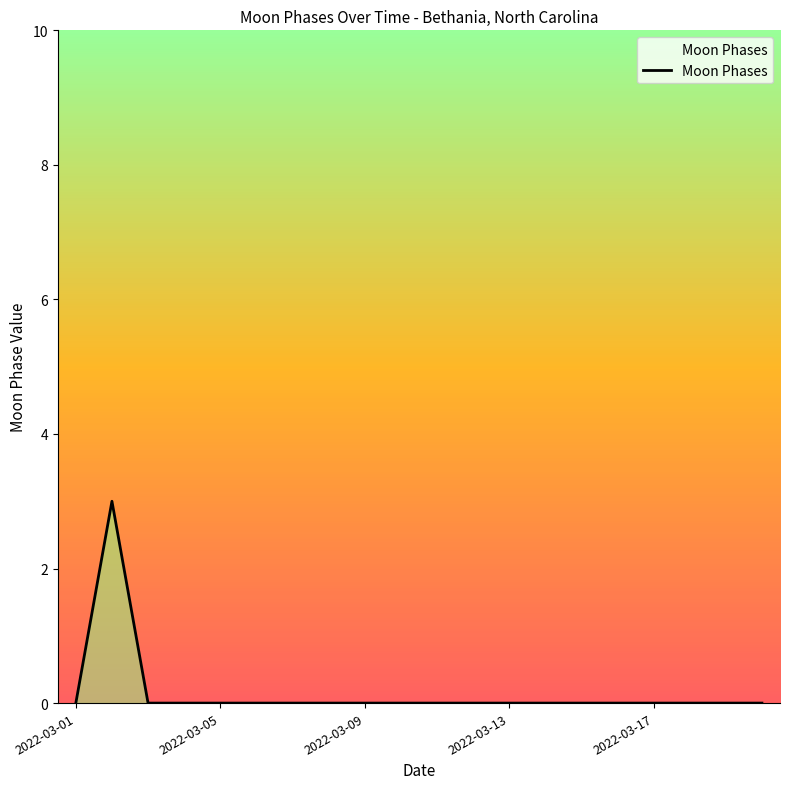

What is the maximum value shown in the chart?

3